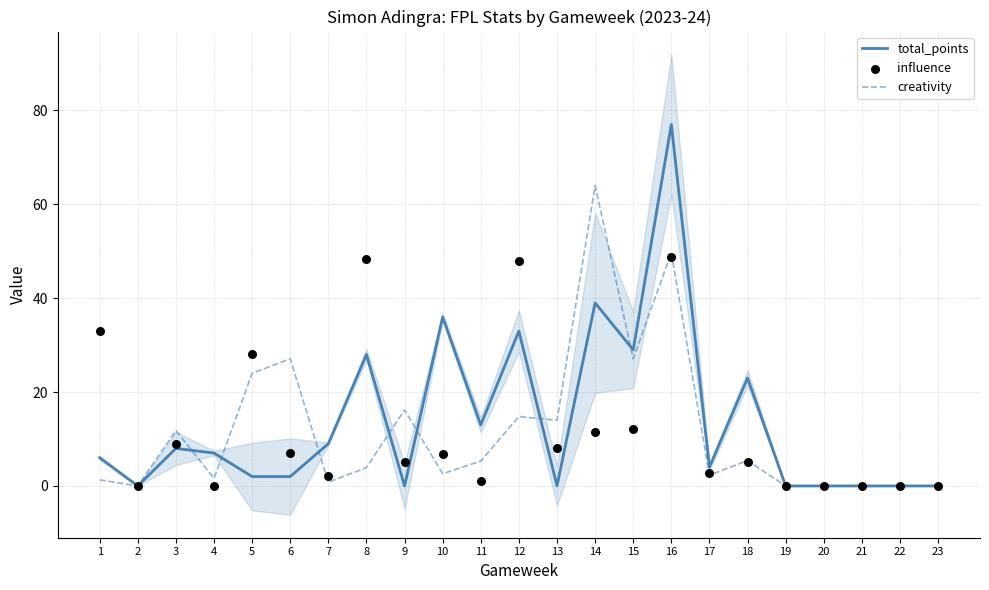

Is the value of creativity at 2 greater than the value of influence at 17?

No